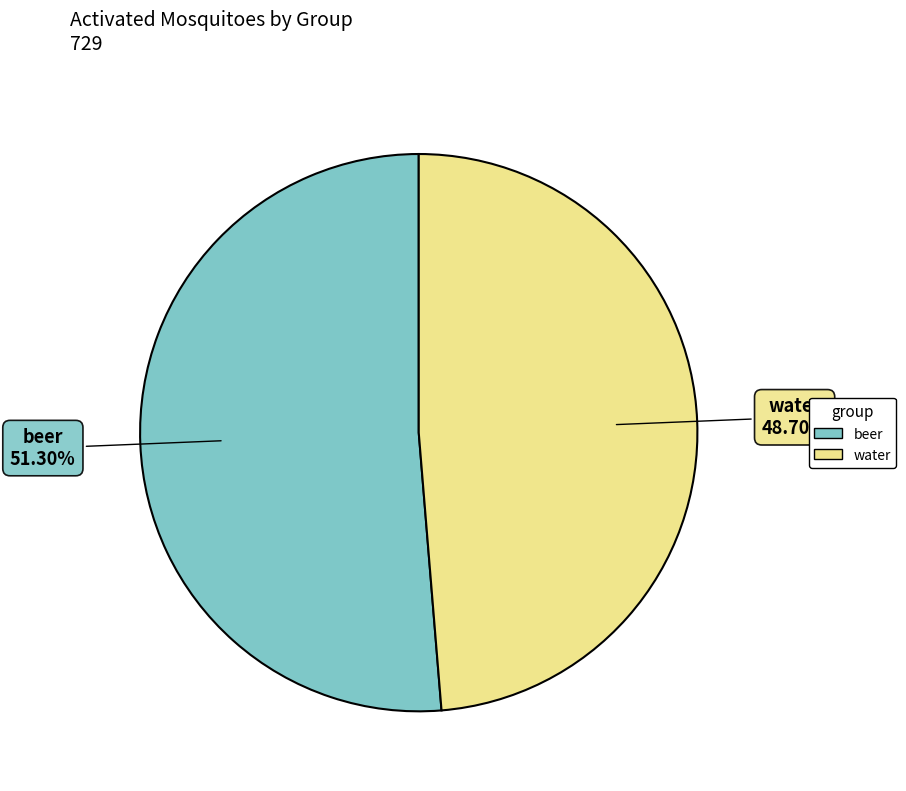

To the nearest percent, what is the difference between the largest and smallest slice percentages?

3%